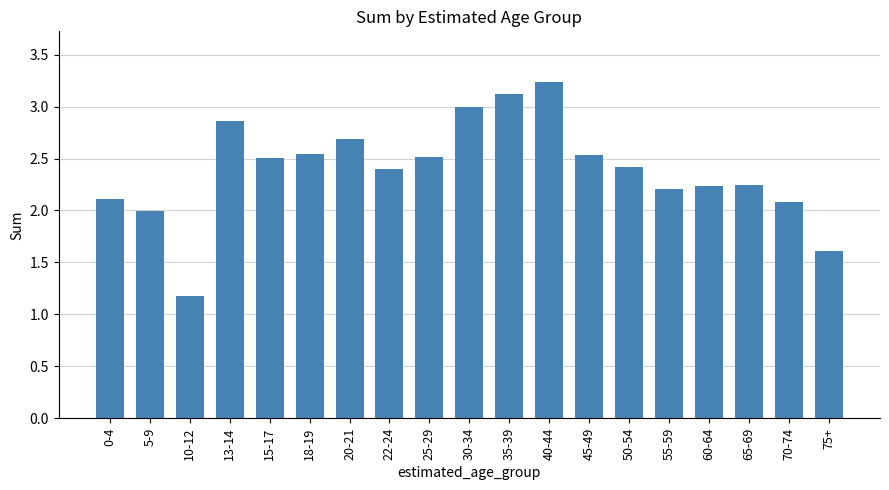

Count the number of data series in this chart.

1